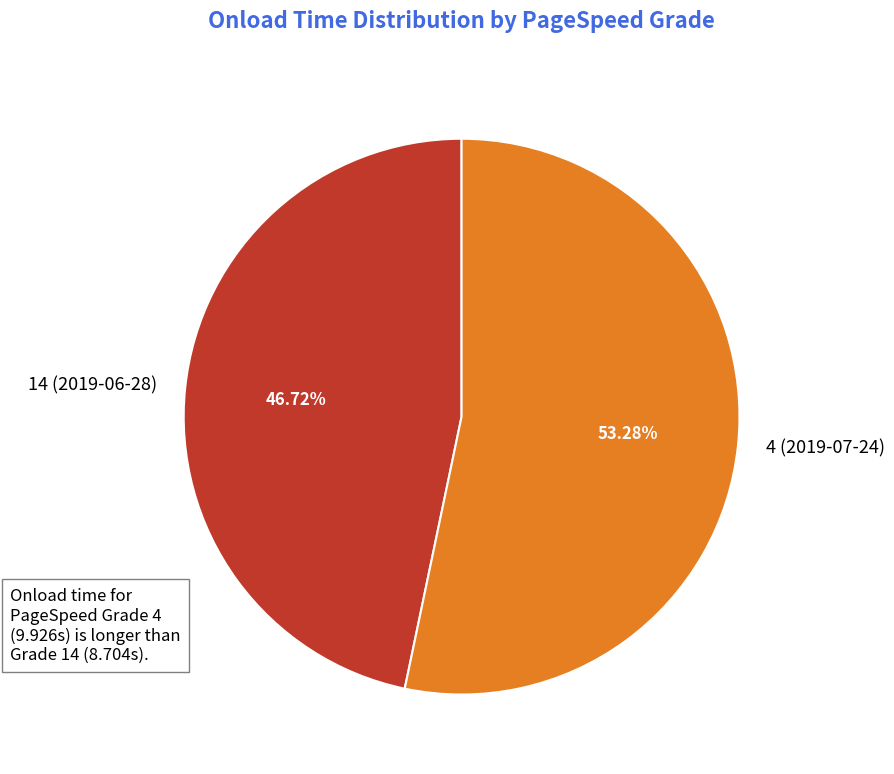

Which has a higher value, 4 (2019-07-24) or 14 (2019-06-28)?

4 (2019-07-24)